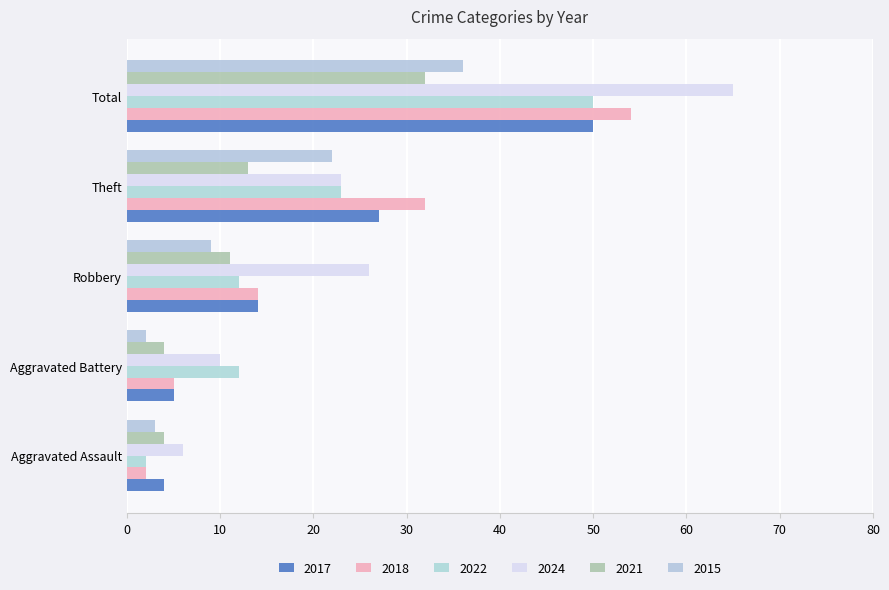

How many data points in 2015 are less than 9?

2